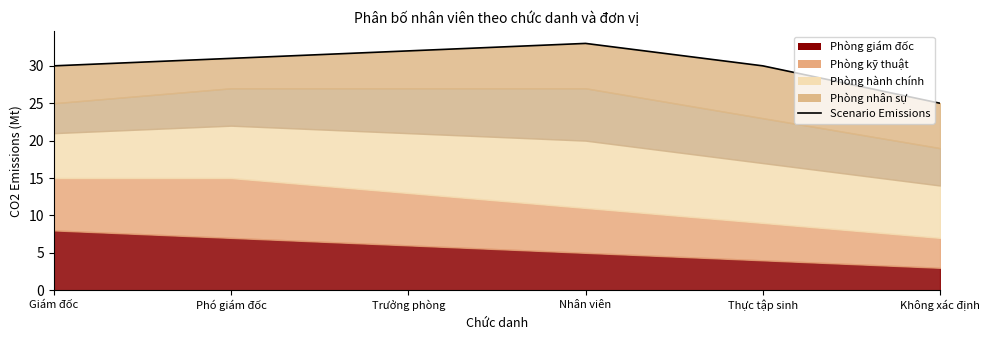

What is the label of the 6th point from the right?

Giám đốc